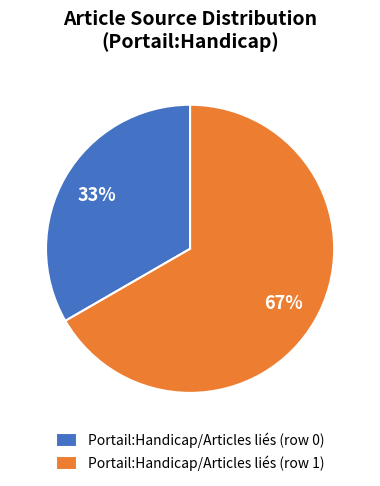

The Portail:Handicap/Articles liés (row 0) slice represents 33% of the pie. True or false?

True